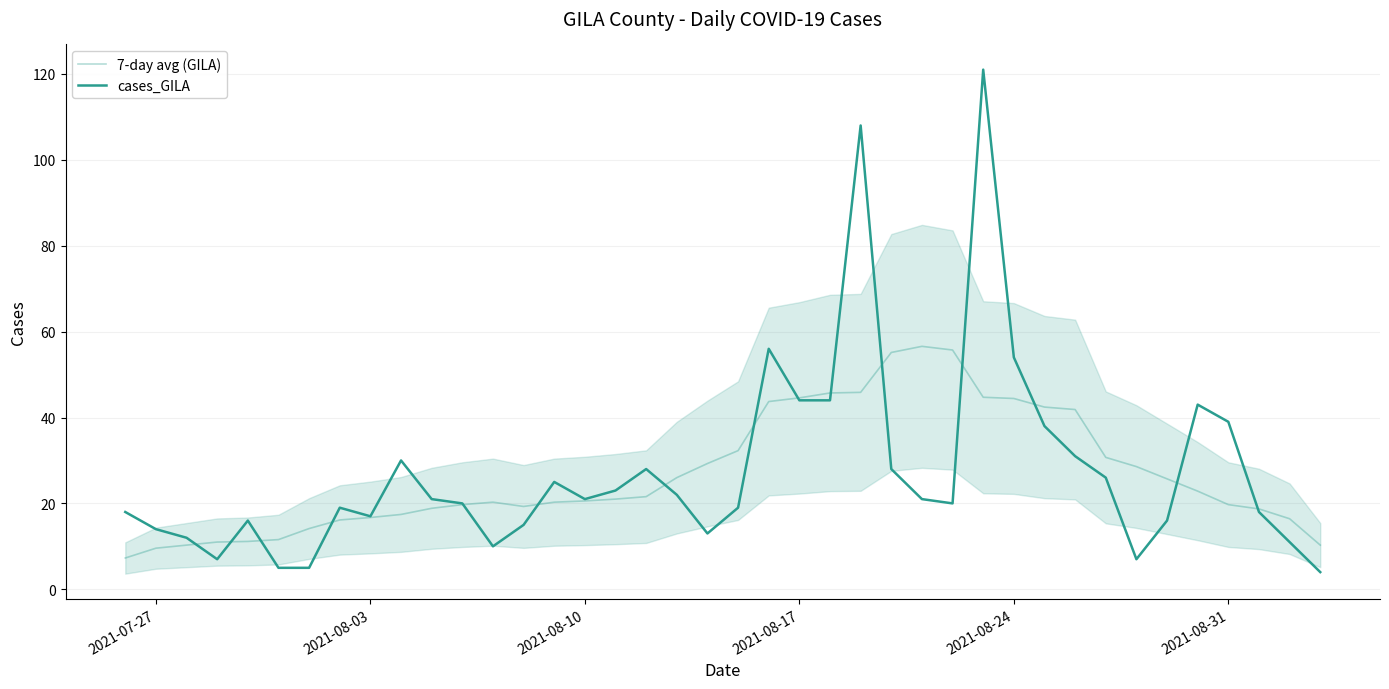

True or false: 7-day avg (GILA) has a value of 61.8 at 31.

False